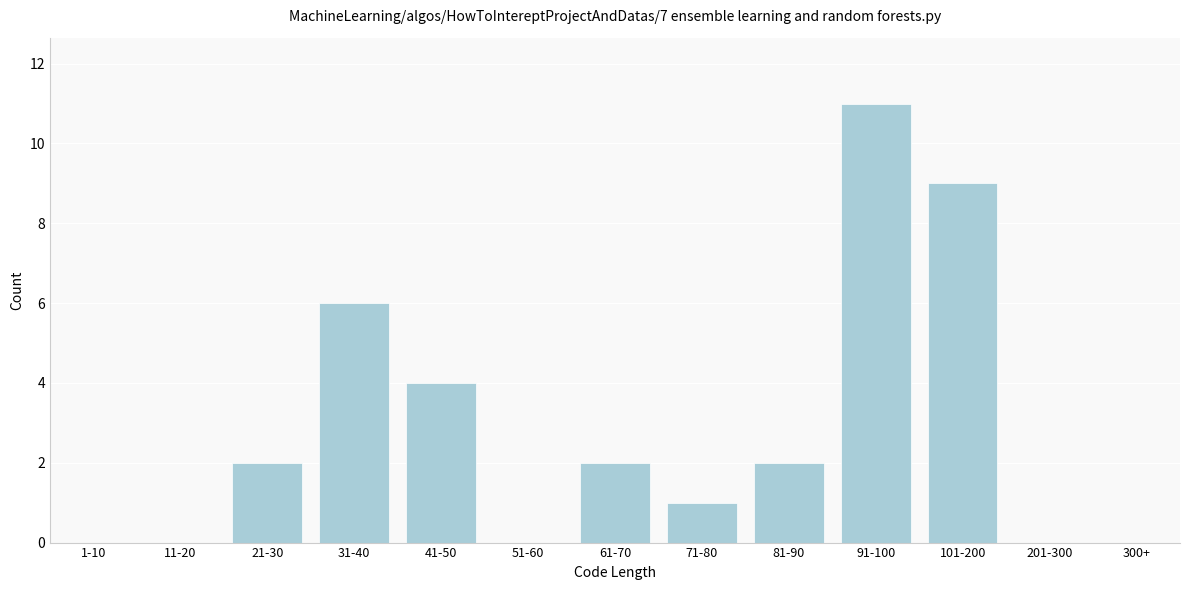

Reading left to right, extract all data points from this chart.

1-10=0	11-20=0	21-30=2	31-40=6	41-50=4	51-60=0	61-70=2	71-80=1	81-90=2	91-100=11	101-200=9	201-300=0	300+=0